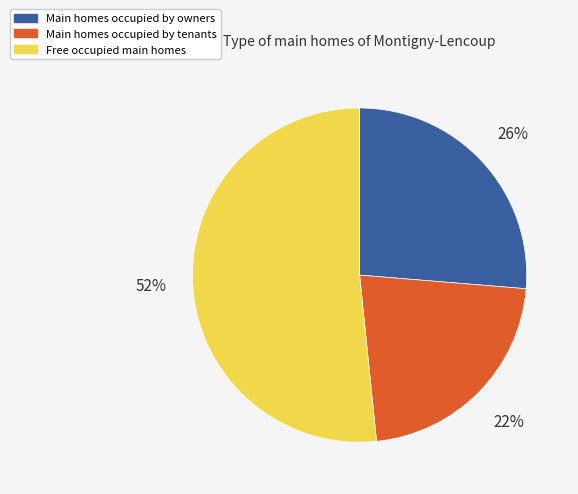

Which category has the biggest portion of the pie?

Free occupied main homes